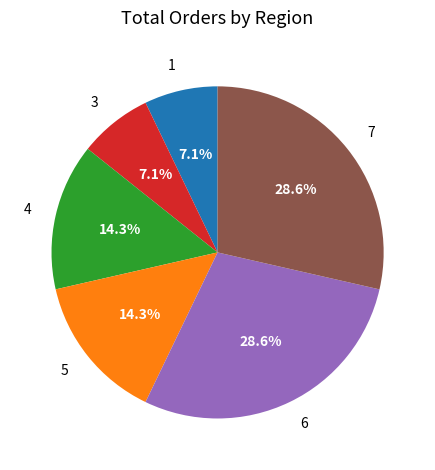

Count the number of slices in the pie.

6